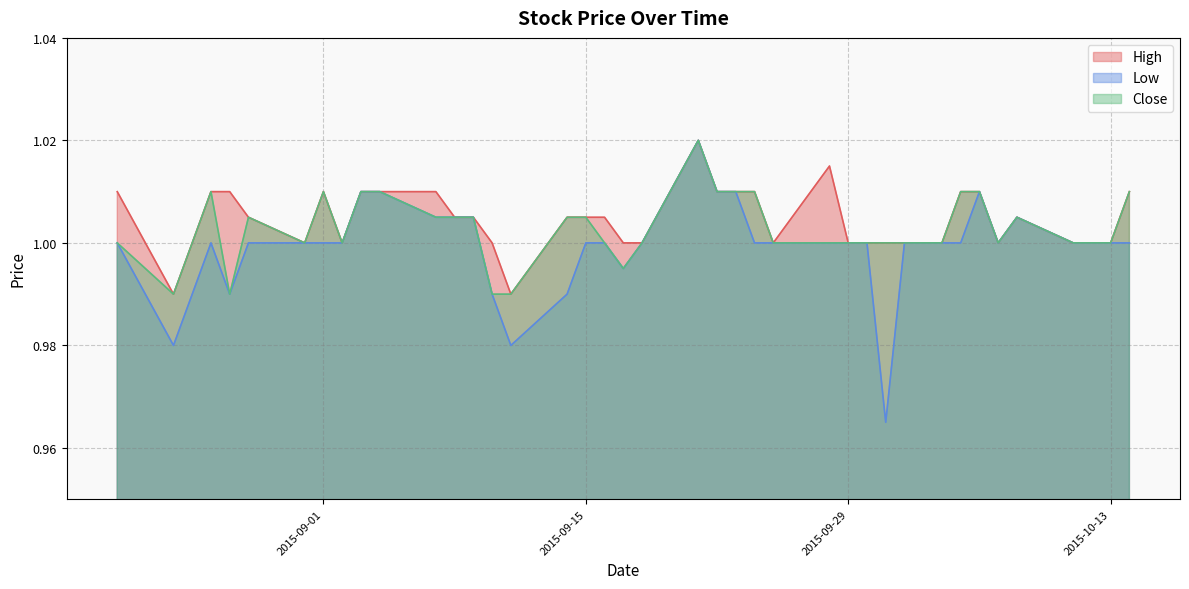

Which series has the widest spread of values?

Low